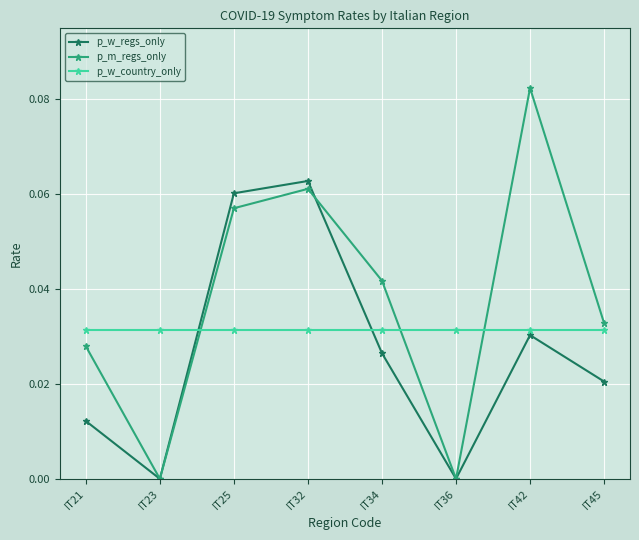

How many interior local peaks does the p_w_regs_only series have?

2